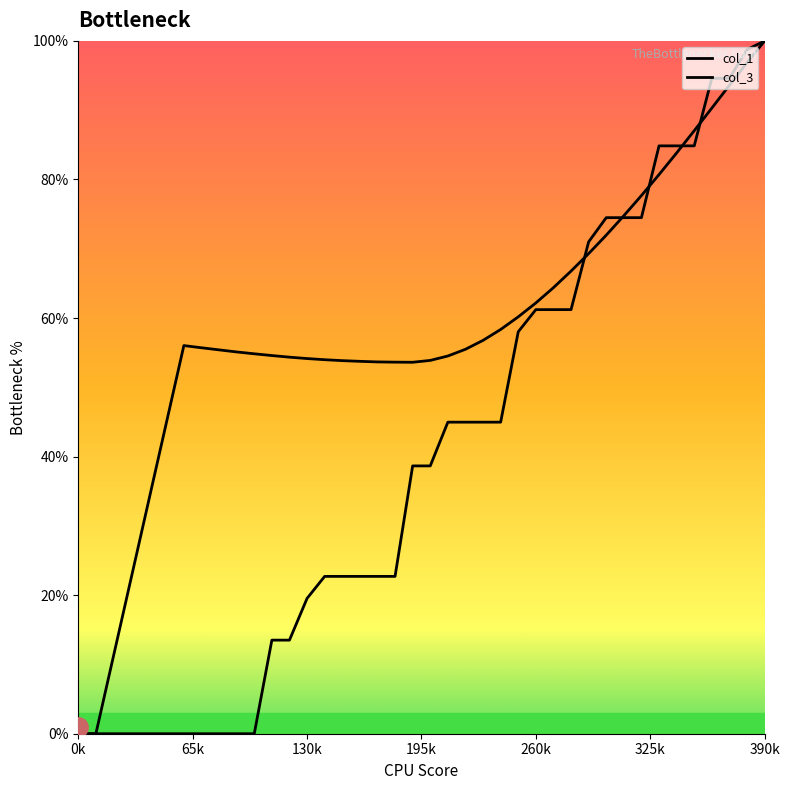

How many lines are shown in the chart?

2